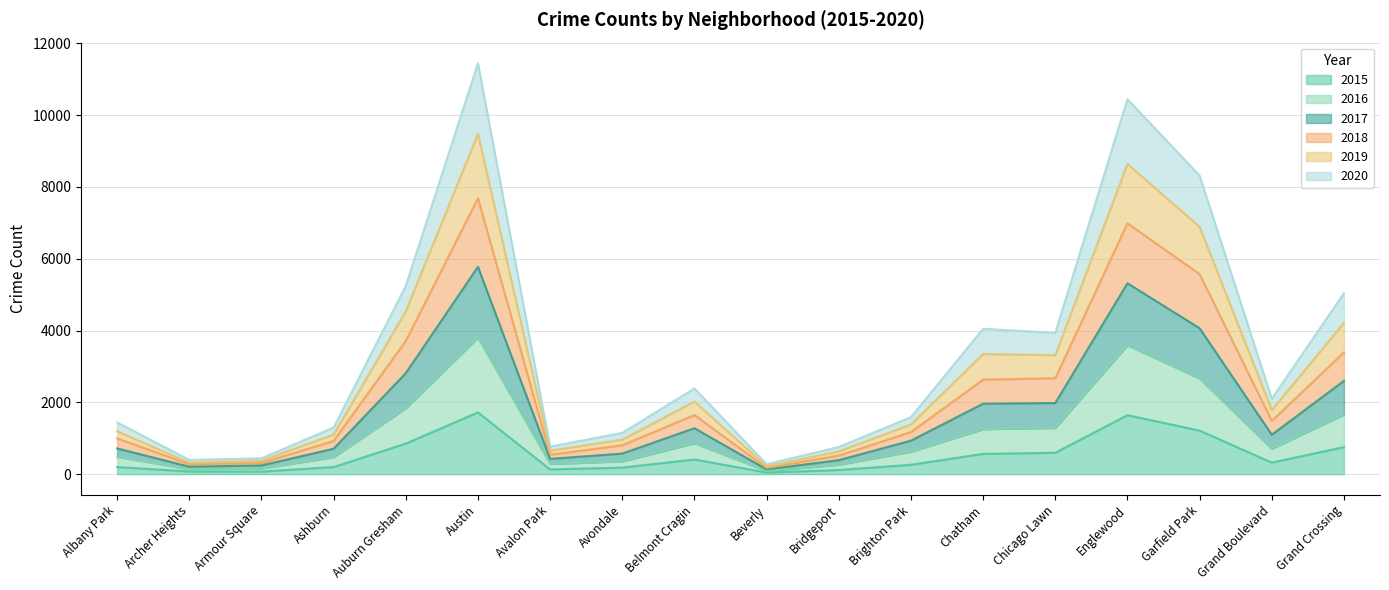

True or false: 2017 and 2015 intersect in this chart.

False